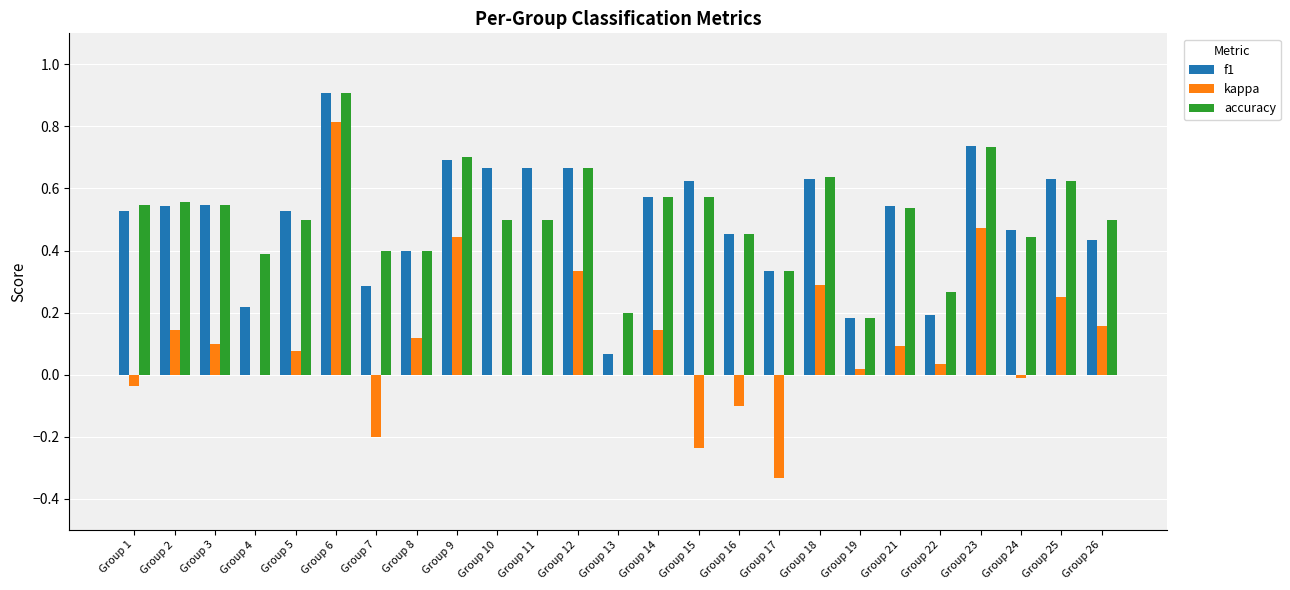

Which series has the largest range (max minus min)?

kappa